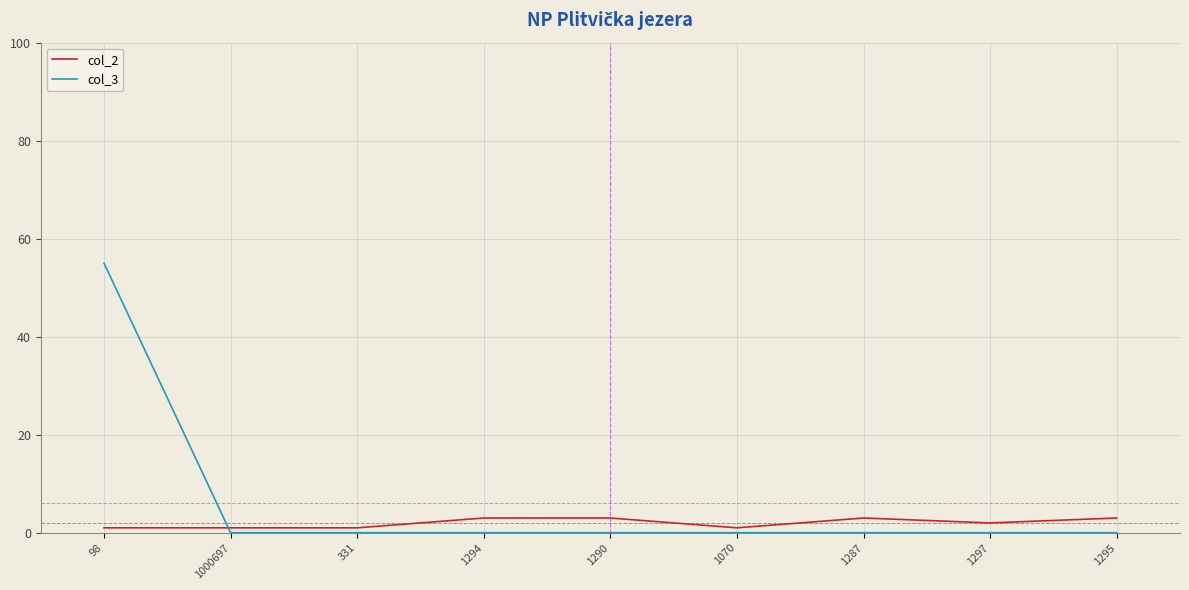

Which label corresponds to the largest value in the chart?

98